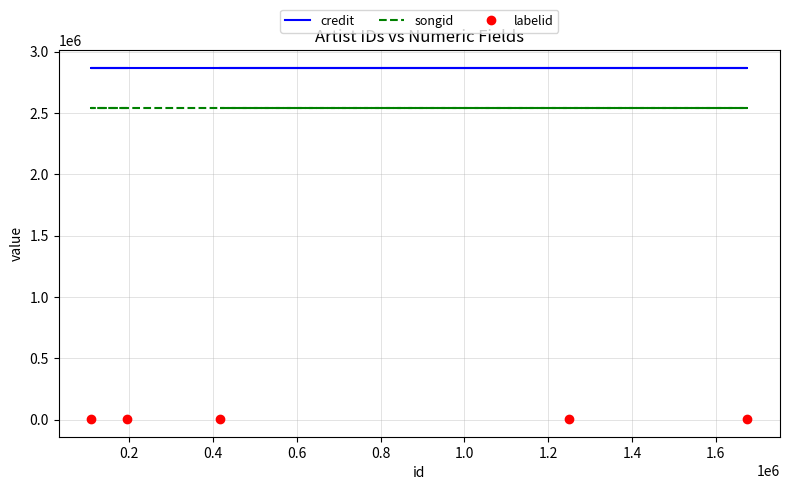

What is the sum of the credit values at 0.8 and 0.6?

5742752